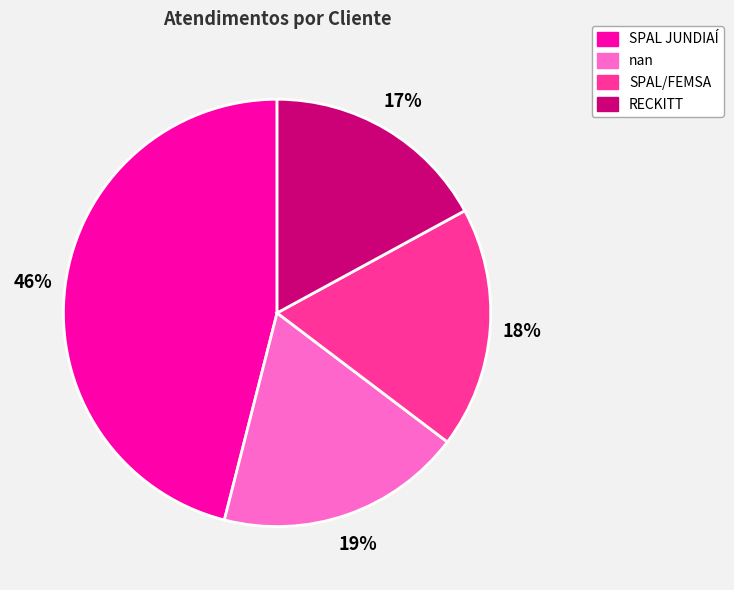

How many slices are in this pie chart?

4